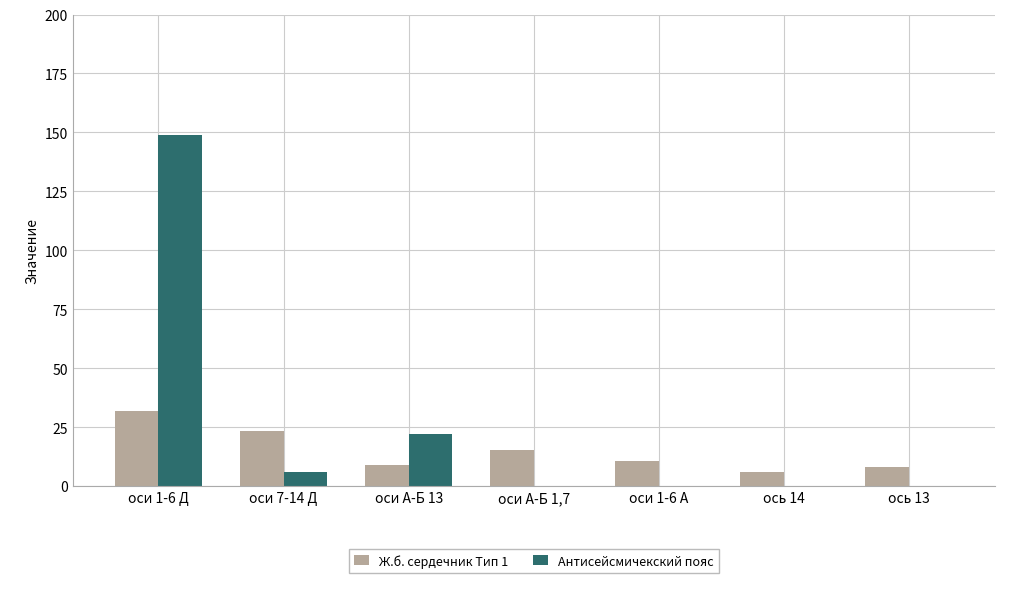

Between оси А-Б 13 and оси 1-6 А, which series saw the biggest shift?

Антисейсмичекский пояс